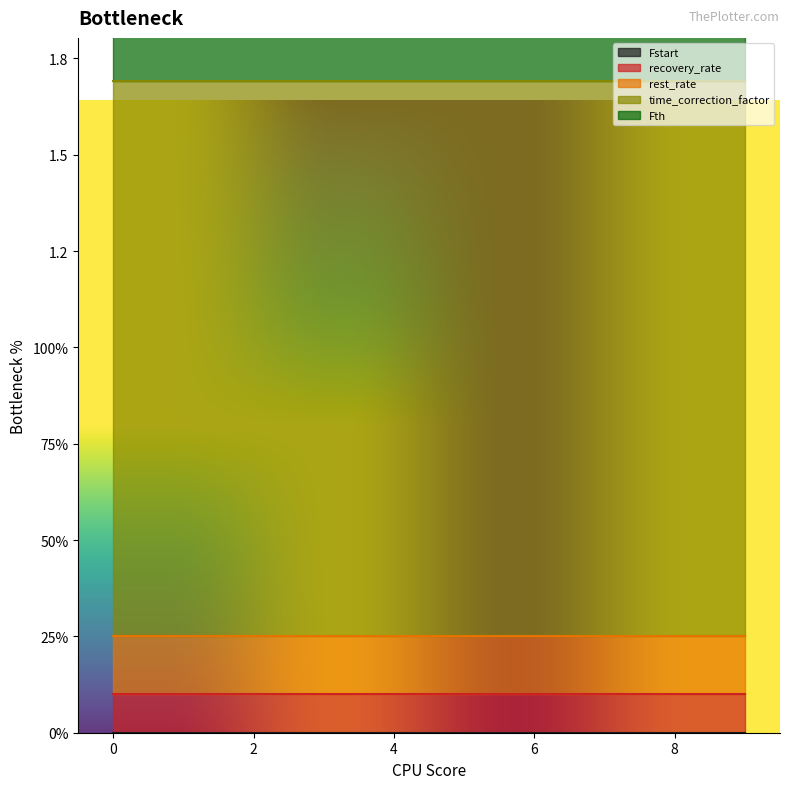

Reading left to right, list all the values displayed in this chart.

Fstart: 0=0.0	1=0.0	2=0.0	3=0.0	4=0.0	5=0.0	6=0.0	7=0.0	8=0.0	9=0.0
recovery_rate: 0=0.1	1=0.1	2=0.1	3=0.1	4=0.1	5=0.1	6=0.1	7=0.1	8=0.1	9=0.1
rest_rate: 0=0.1	1=0.1	2=0.1	3=0.1	4=0.1	5=0.1	6=0.1	7=0.1	8=0.1	9=0.1
time_correction_factor: 0=1.4	1=1.4	2=1.4	3=1.4	4=1.4	5=1.4	6=1.4	7=1.4	8=1.4	9=1.4
Fth: 0=0.9	1=0.9	2=0.9	3=0.9	4=0.9	5=0.9	6=0.9	7=0.9	8=0.9	9=0.9